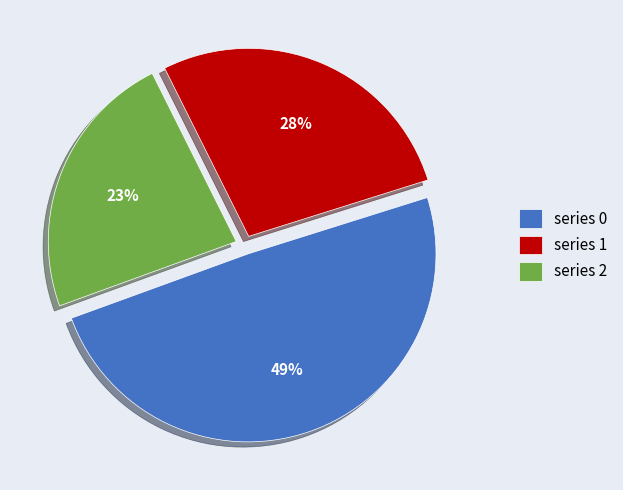

How many slices are in this pie chart?

3